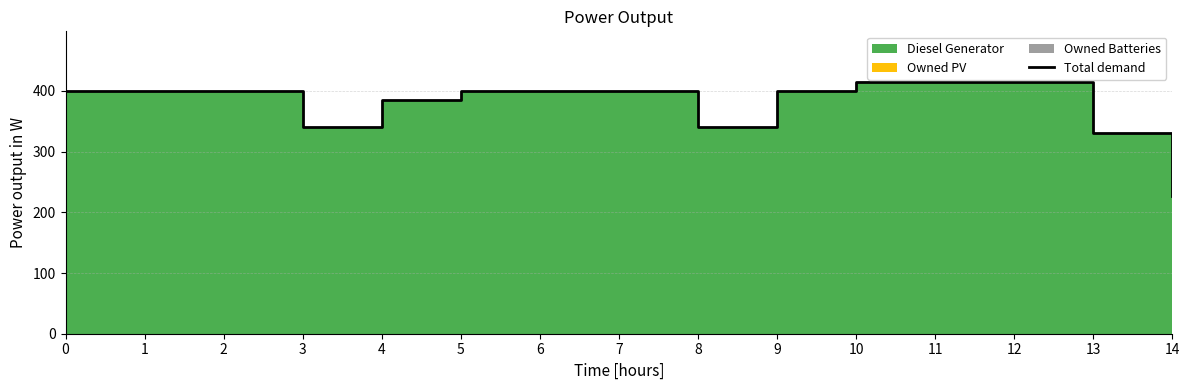

Reading left to right, list all the values displayed in this chart.

400	400	400	341	385	400	400	400	340	400	415	415	415	331	227